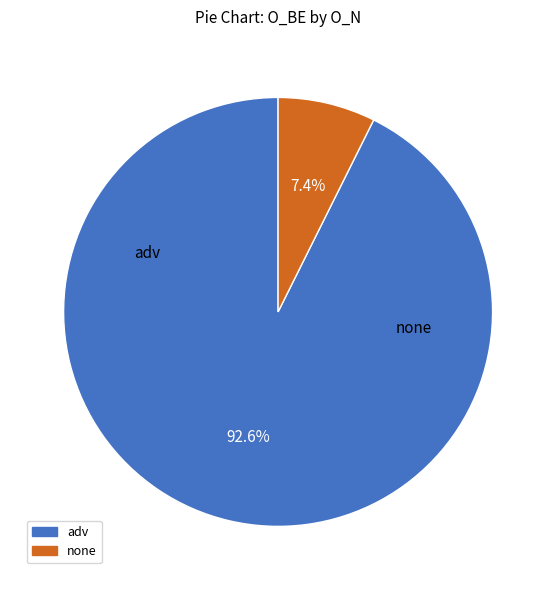

To the nearest percent, what is the average slice percentage?

50%